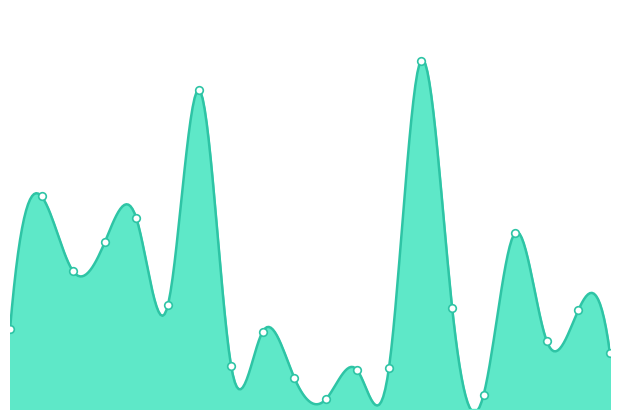

Approximately how many times larger is the value at 10 compared to 17?

0.2